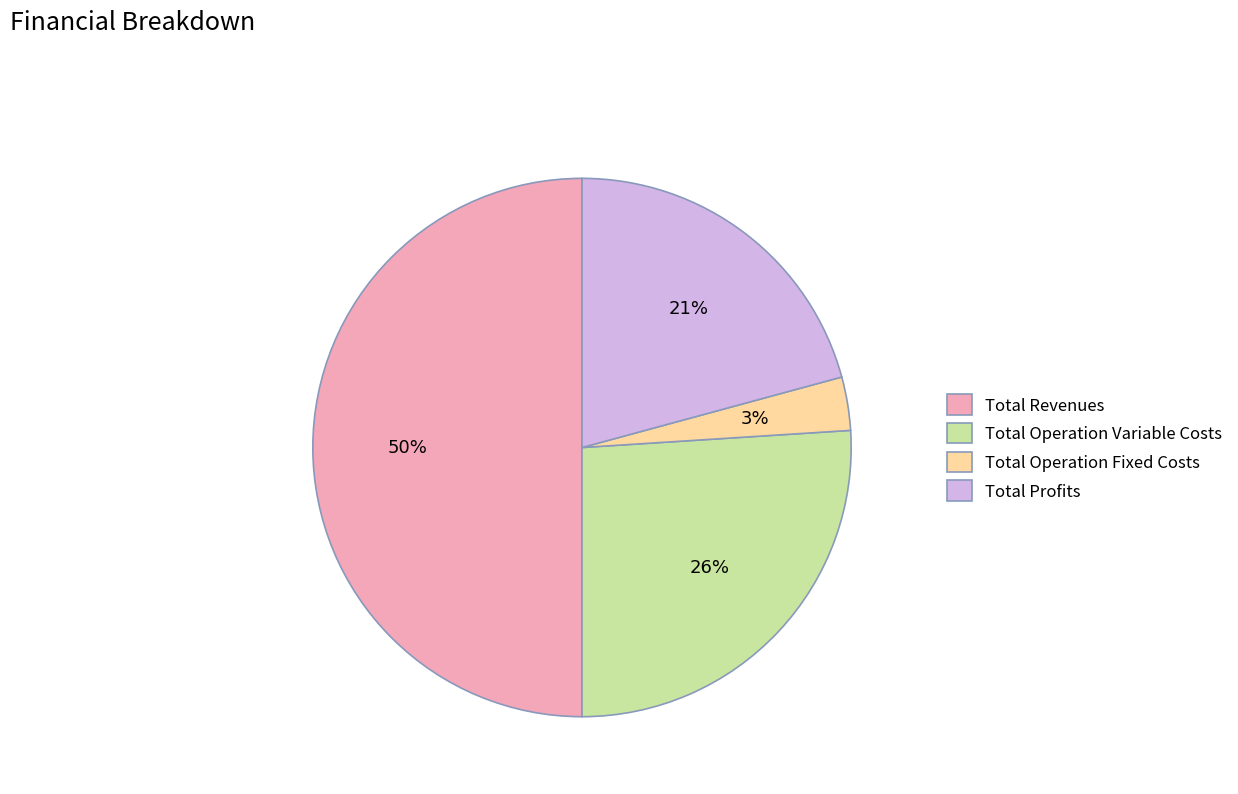

How many slices are in this pie chart?

4